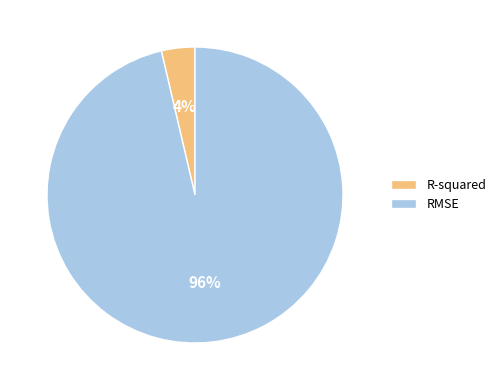

To the nearest percent, what is the average slice percentage?

50%